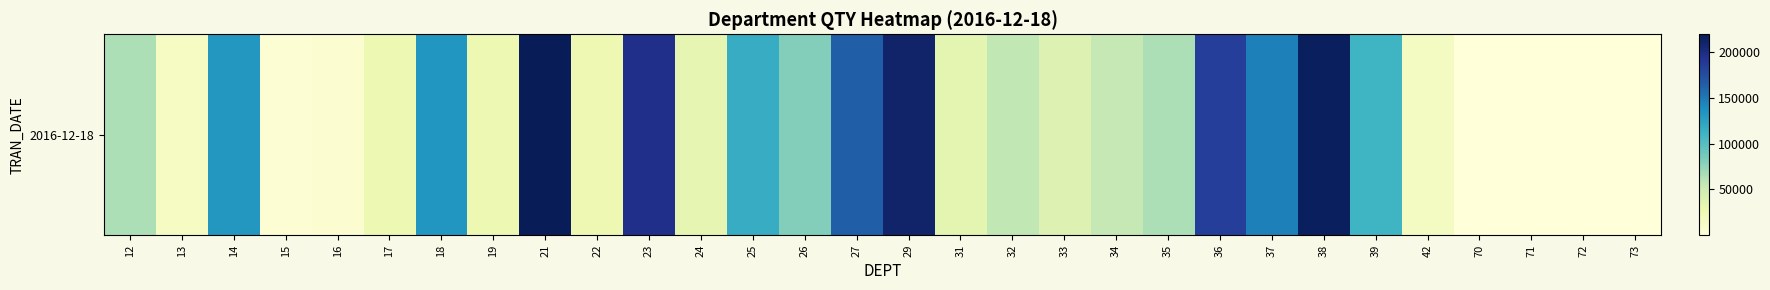

What is the greatest value displayed?

219526.0